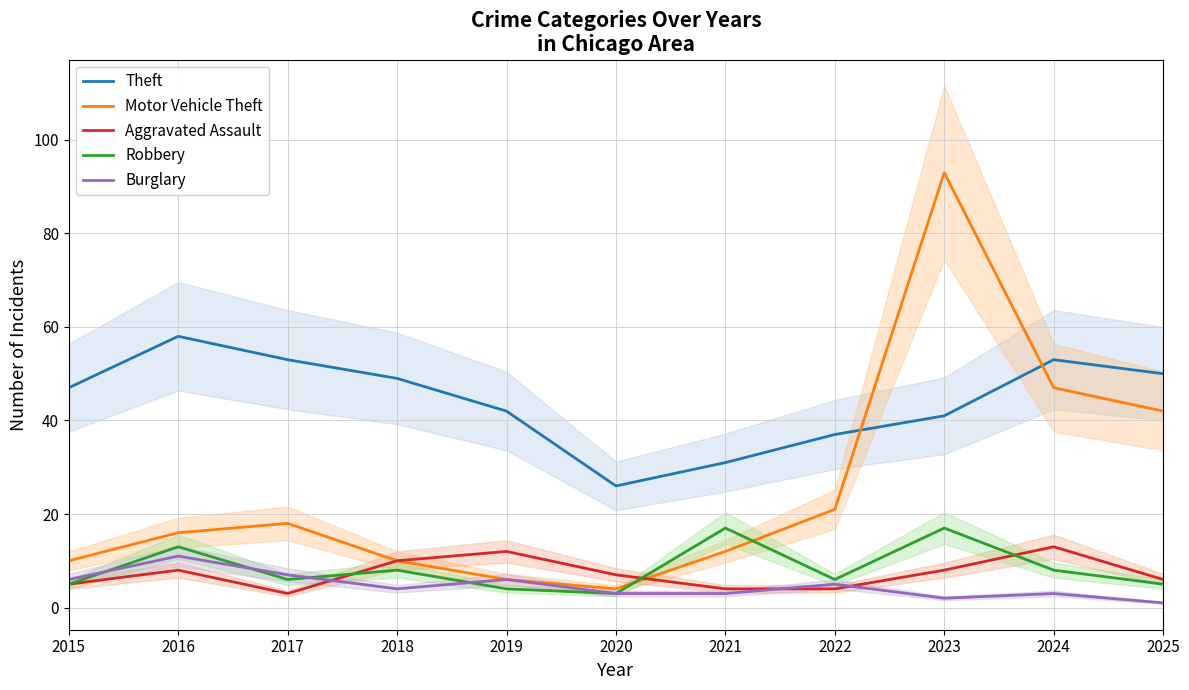

What is the maximum value for Motor Vehicle Theft?

93